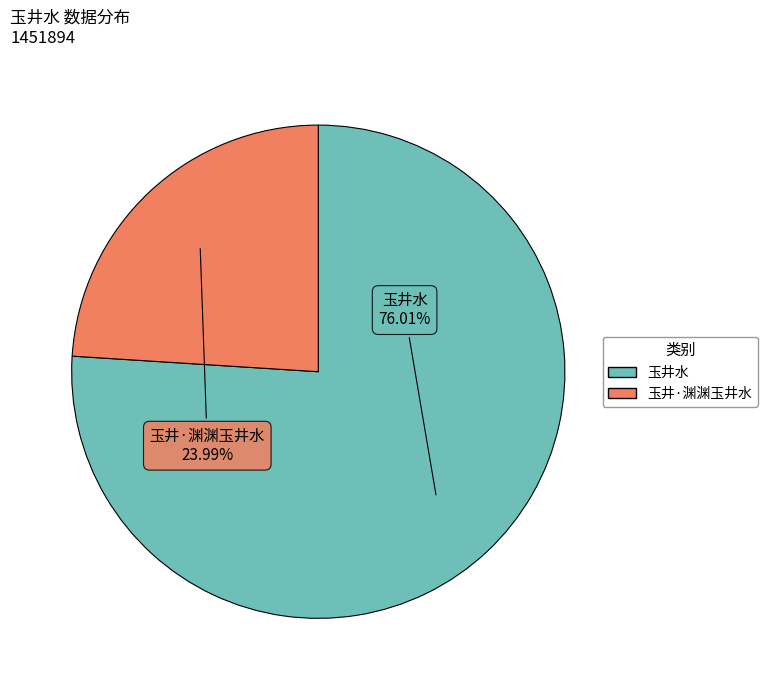

Between 玉井水 and 玉井·渊渊玉井水, which is larger?

玉井水